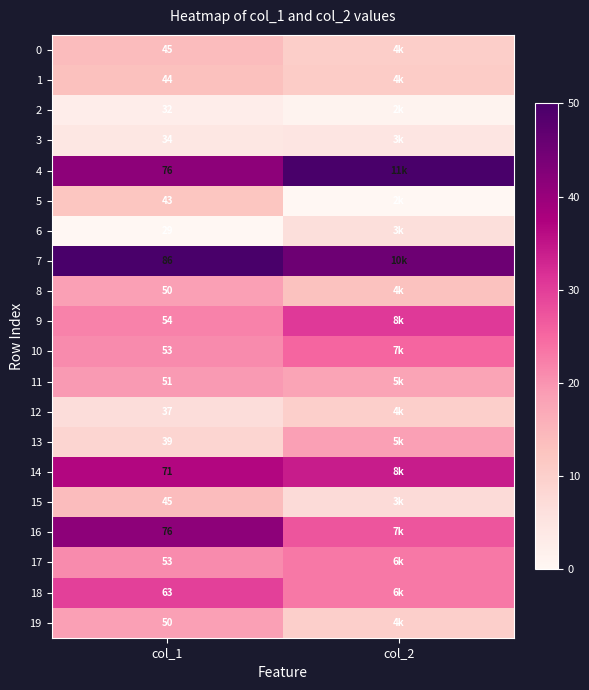

What is the spread (max minus min) of values at col_1?

57.0